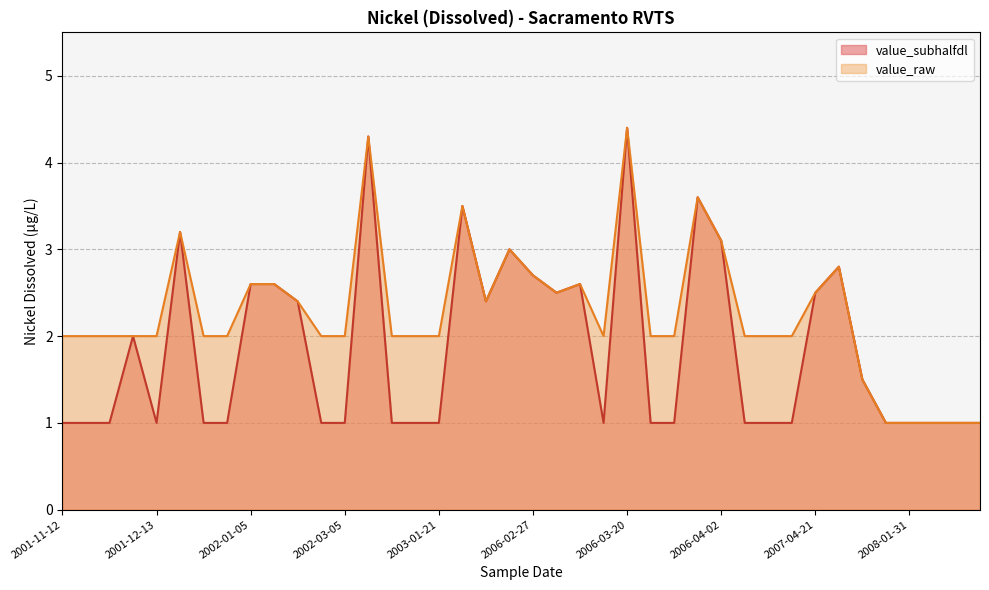

What is the label of the 25th point from the left?

2006-03-20